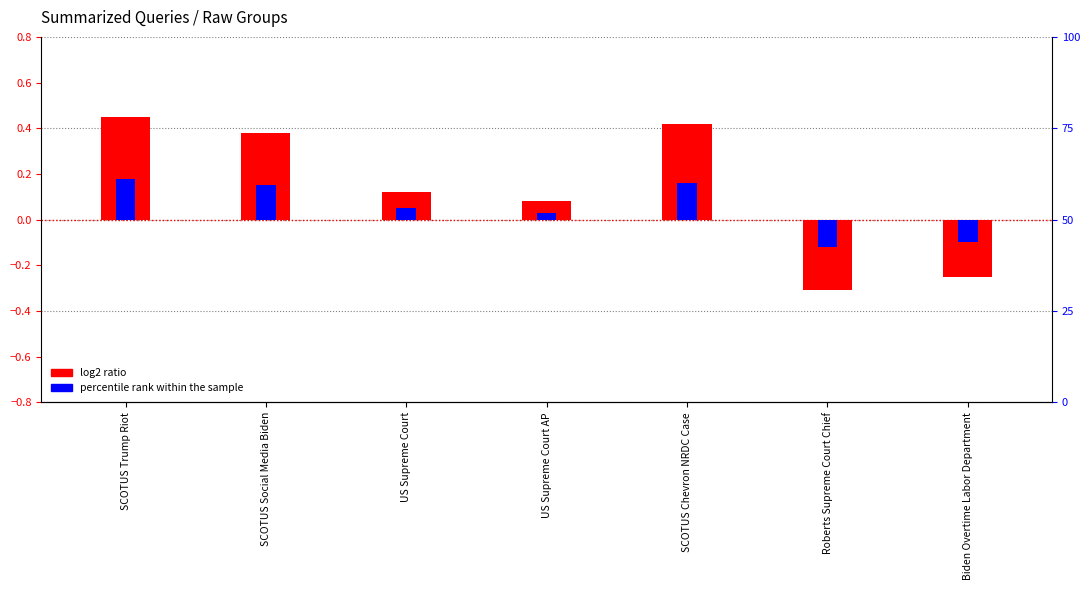

Count the number of categories in the chart.

7